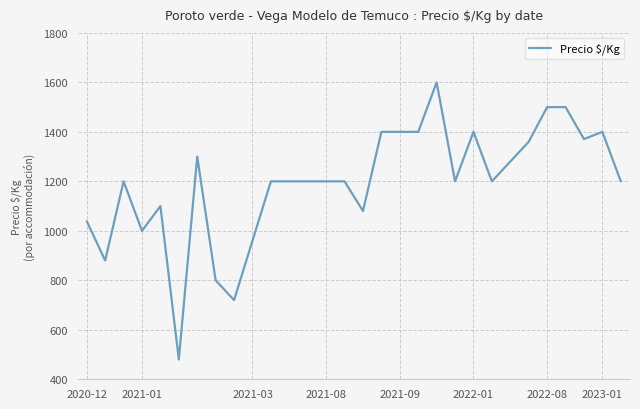

What is the difference between the maximum and minimum values?

1120